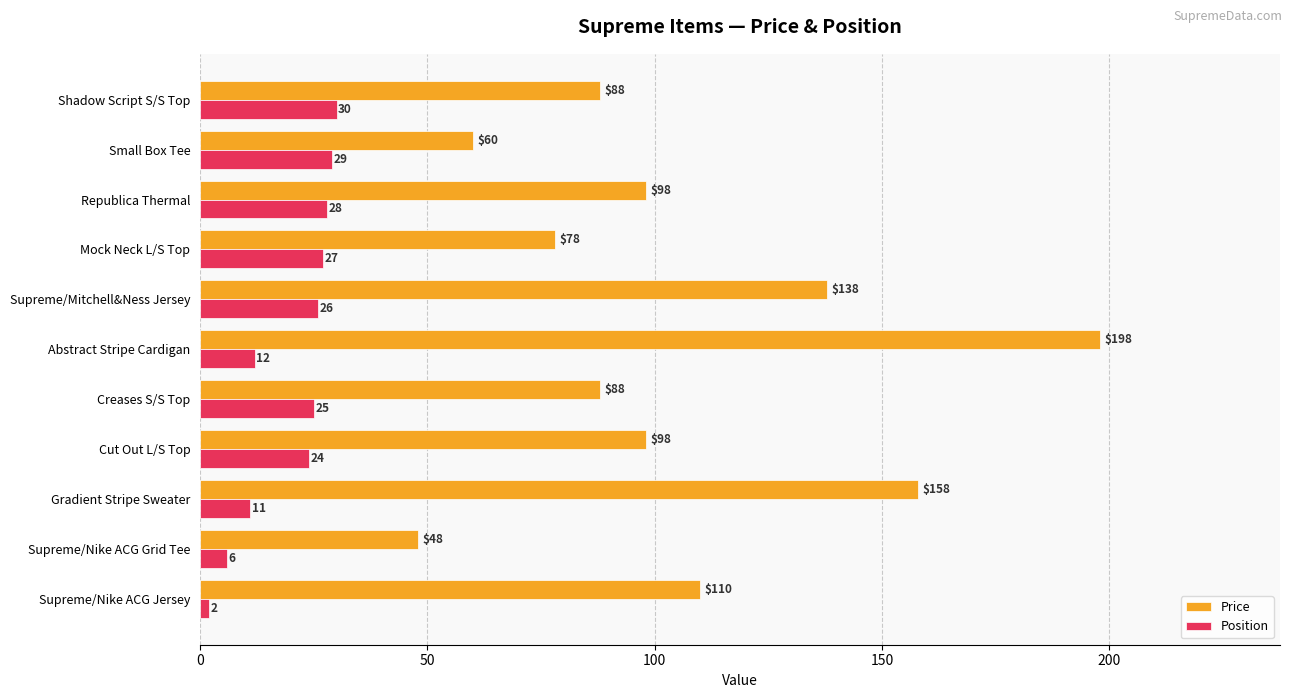

Which category has the highest value in the Position series?

Shadow Script S/S Top